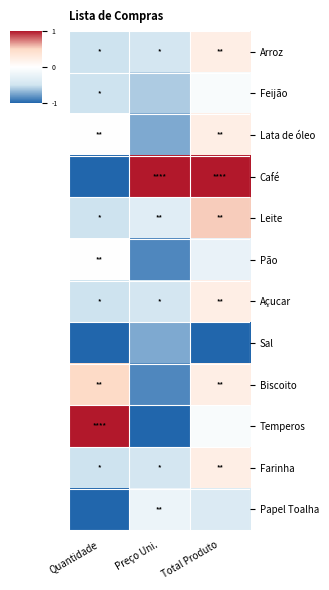

What is the difference between the highest and lowest values at Total Produto?

2.0